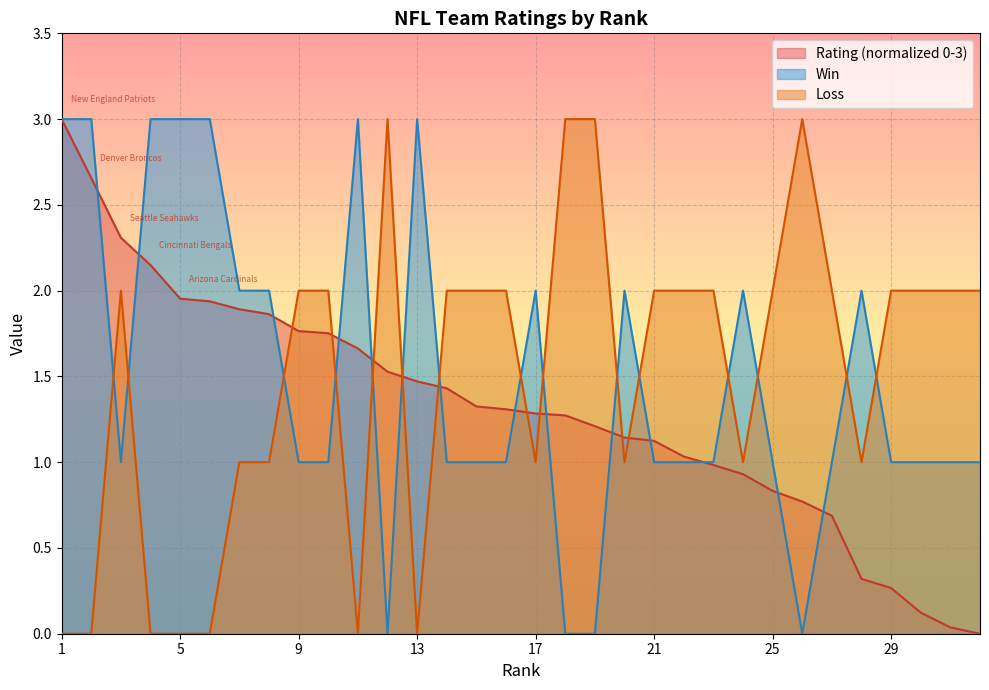

At which category does the chart reach its minimum across all series?

32